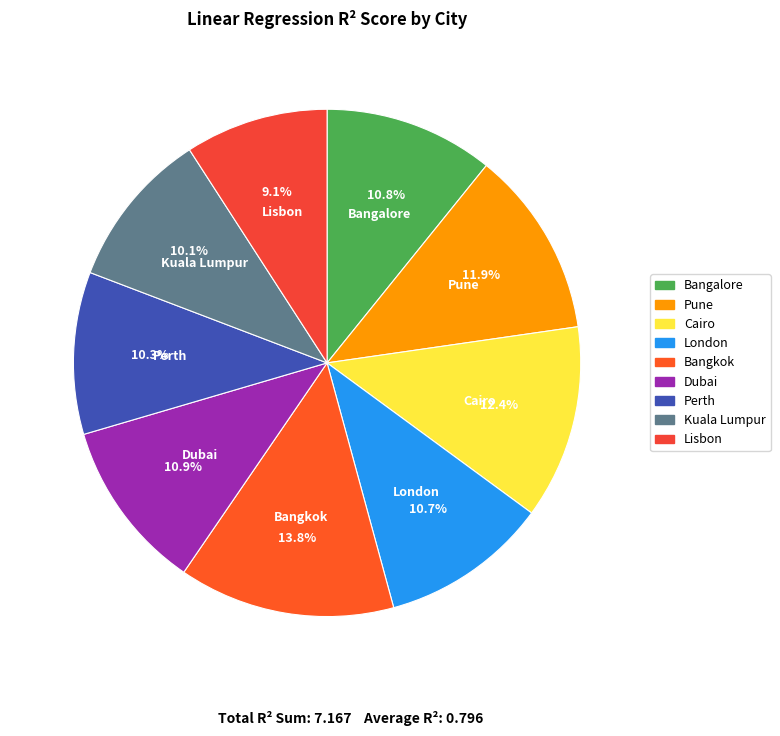

Is Dubai the majority of the pie?

No